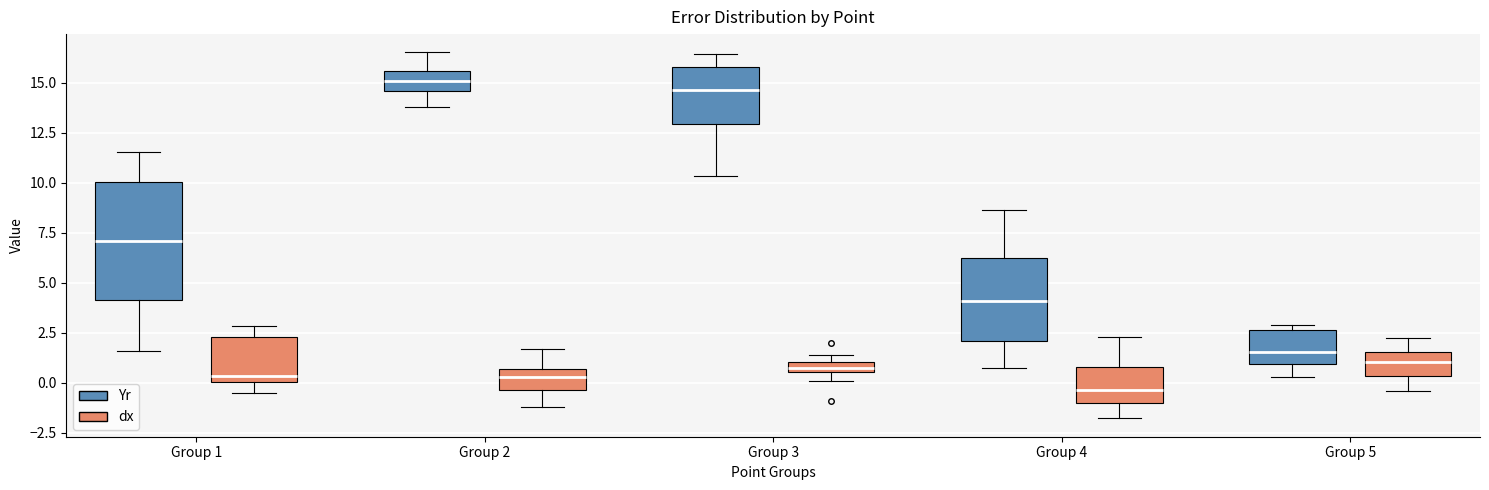

Where does the median line of the box for Group 5 (Yr) sit on the y-axis? The values are not printed on the chart, so give them approximately, as read against the axis.

1.5